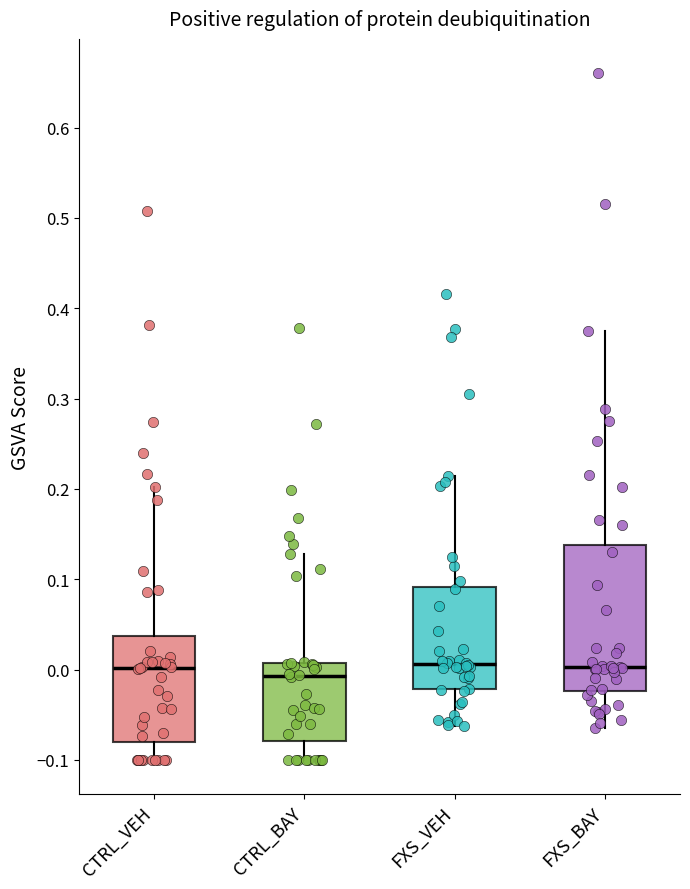

Reading left to right, transcribe this box plot: for each box, give where its median line is, the range the box spans, and where its two whiskers end, as read against the y-axis. The values are not printed on the chart, so give them approximately, as read against the axis.

CTRL_VEH: median 0.00, box -0.08 to 0.04, whiskers -0.10 to 0.20
CTRL_BAY: median -0.01, box -0.08 to 0.01, whiskers -0.10 to 0.13
FXS_VEH: median 0.01, box -0.02 to 0.09, whiskers -0.06 to 0.21
FXS_BAY: median 0.00, box -0.02 to 0.14, whiskers -0.06 to 0.37